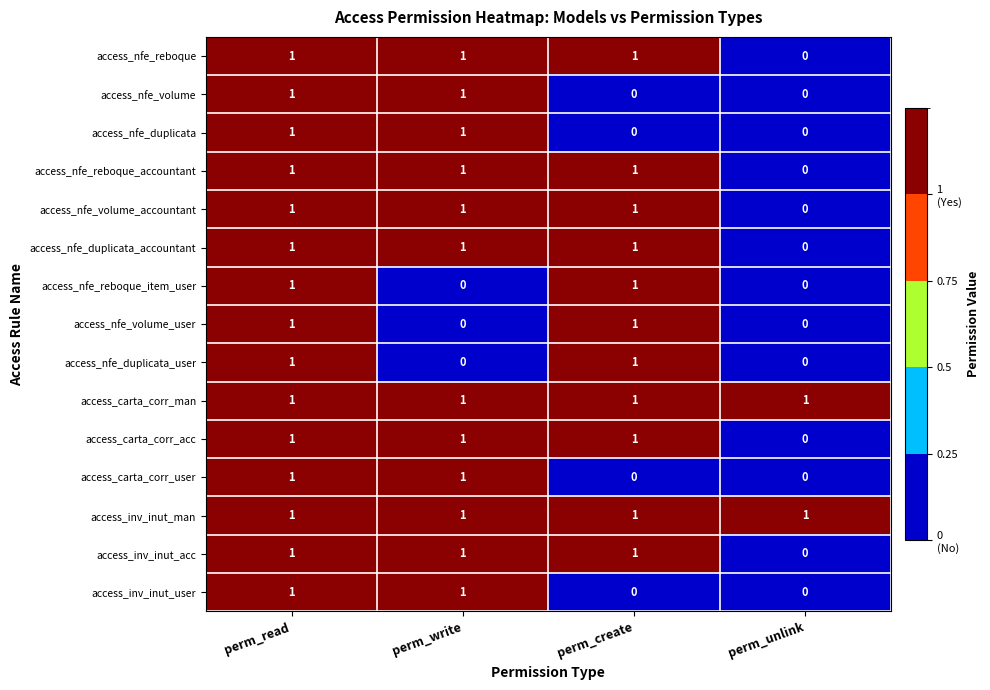

Count the access_nfe_volume_user values in the range 0 to 1.

4